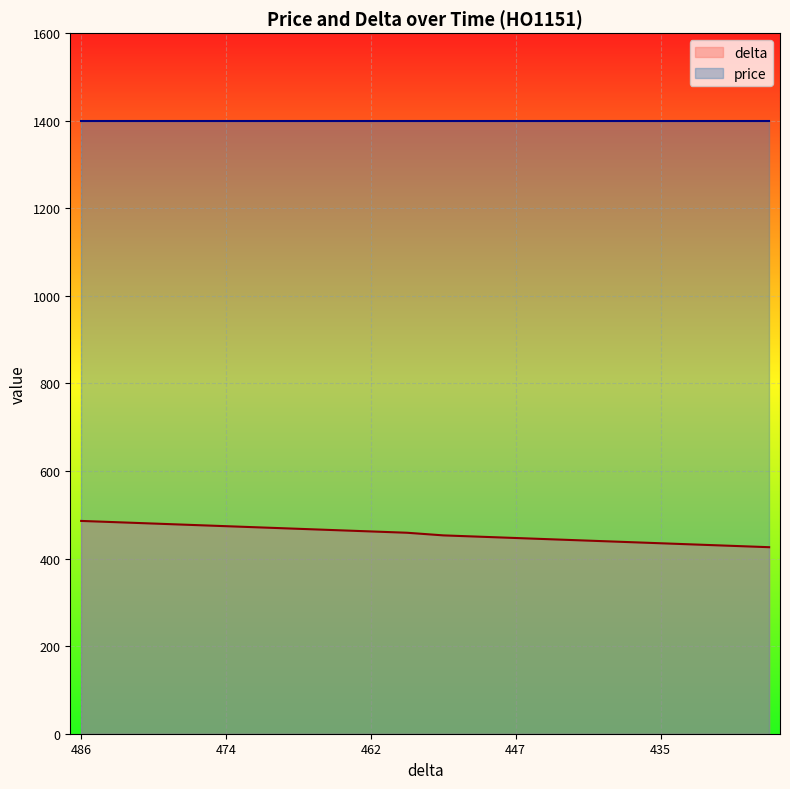

What is the greatest value displayed?

1400